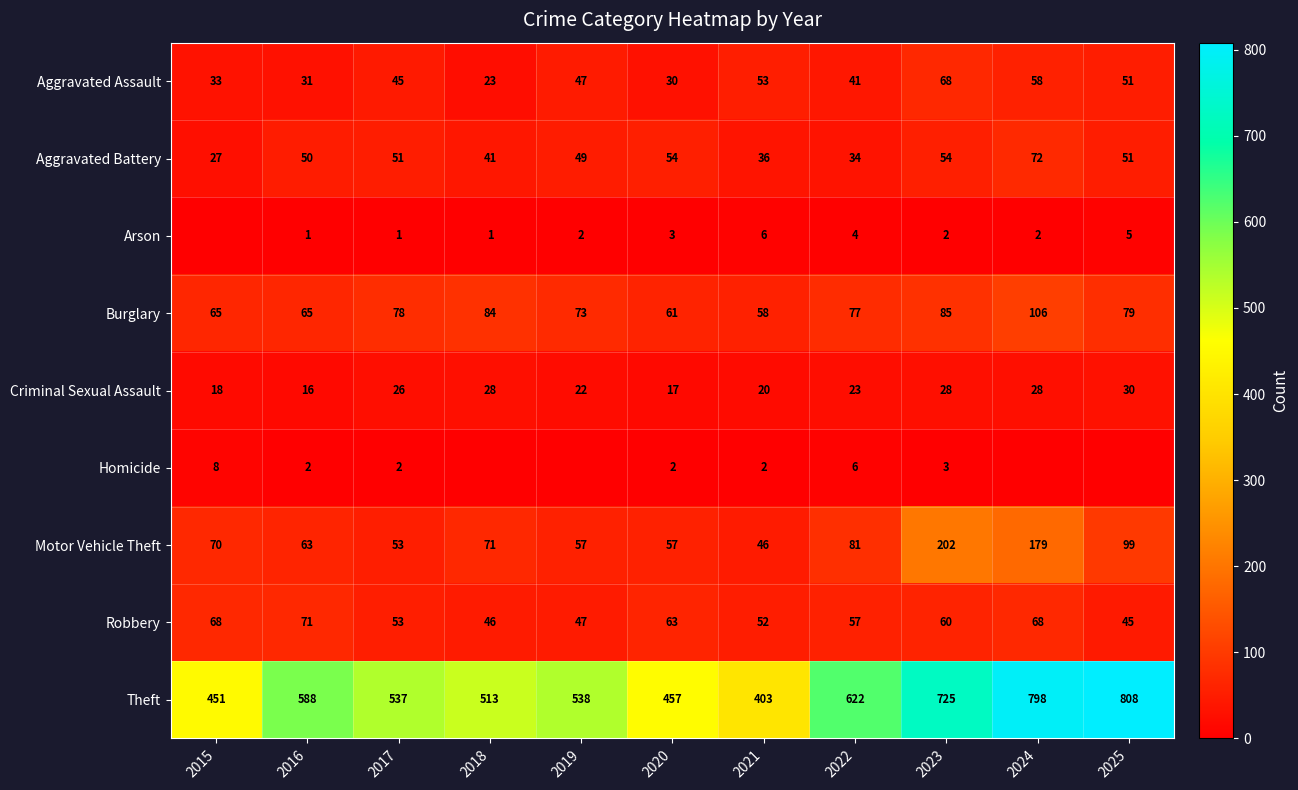

What is the difference between the highest and lowest values at 2020?

455